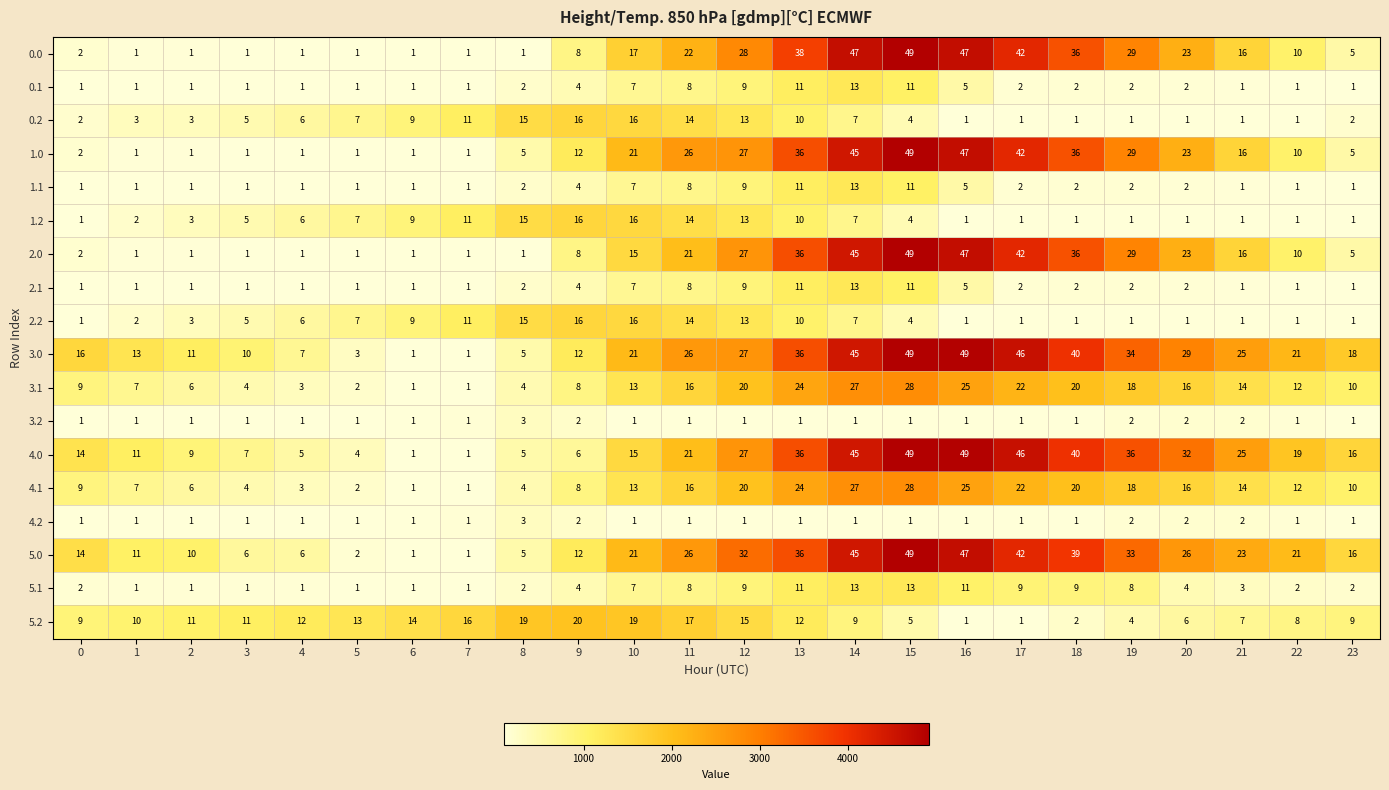

What is the sum of the 3.1 values at 23 and 20?

26